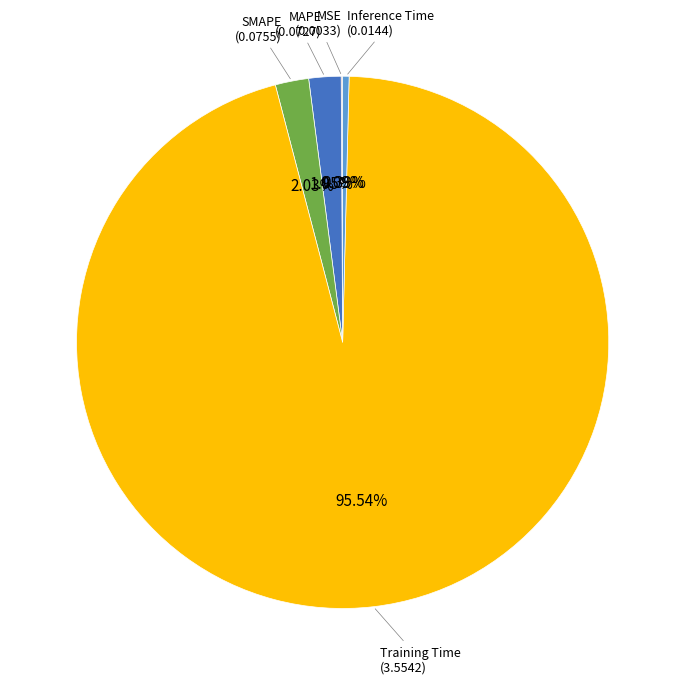

Is there any slice that represents more than half of the pie?

Yes